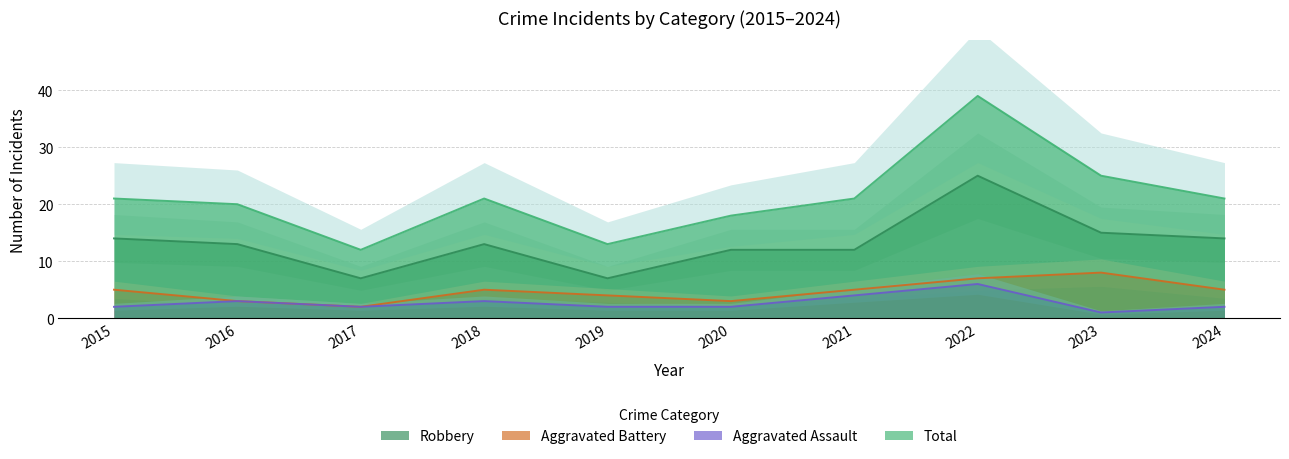

Does the chart have visible grid lines?

Yes